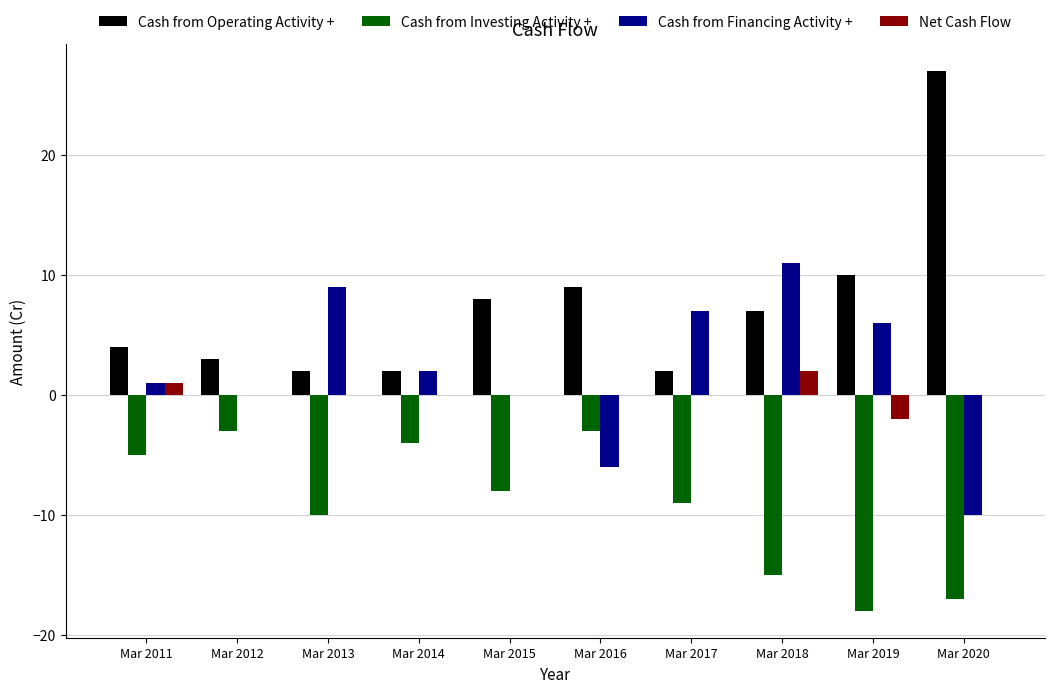

What is the sum of all Cash from Operating Activity + values?

74